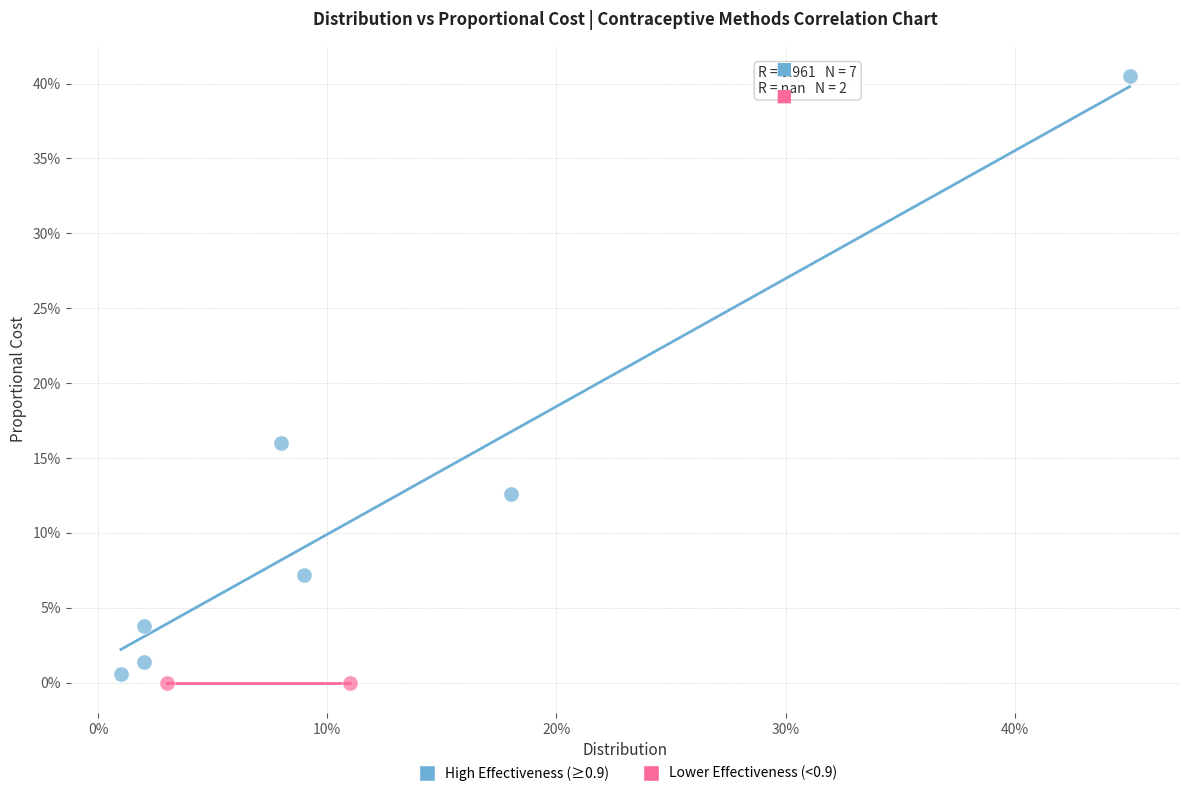

Which series reaches the maximum Y coordinate?

High Effectiveness (≥0.9)